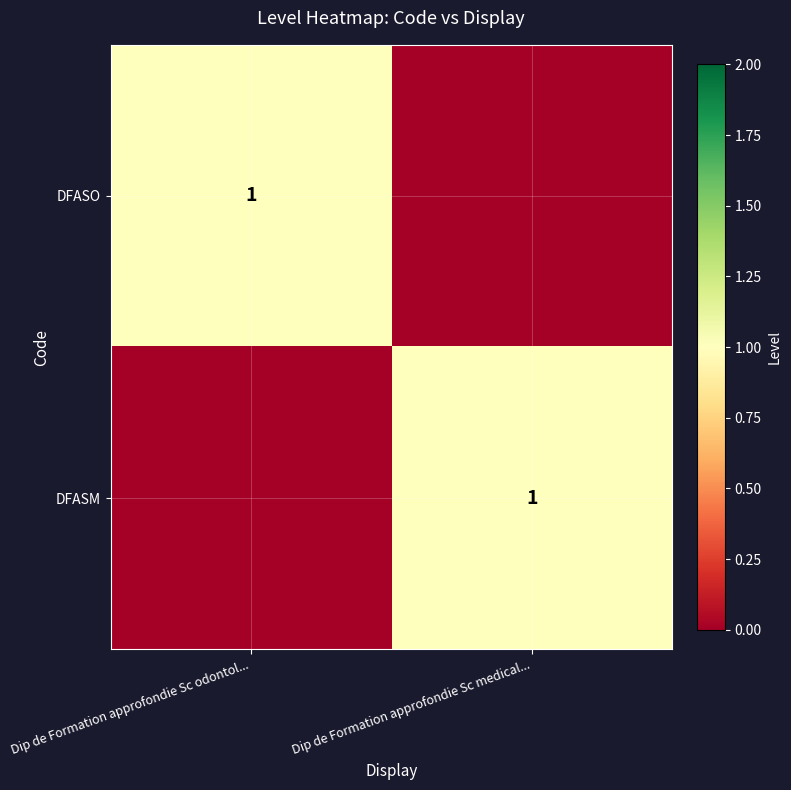

How many categories are shown in the chart?

2